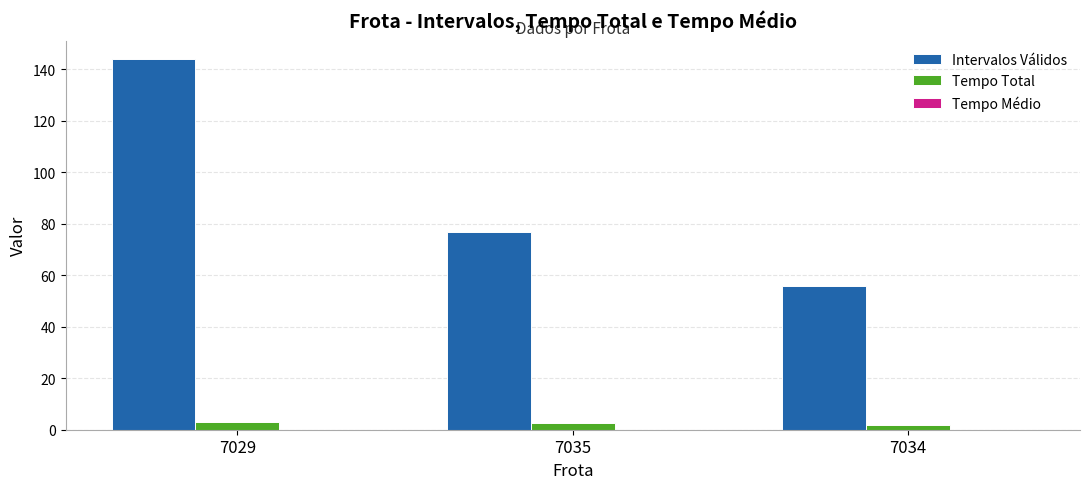

At which category is the sum across all series the highest?

7029